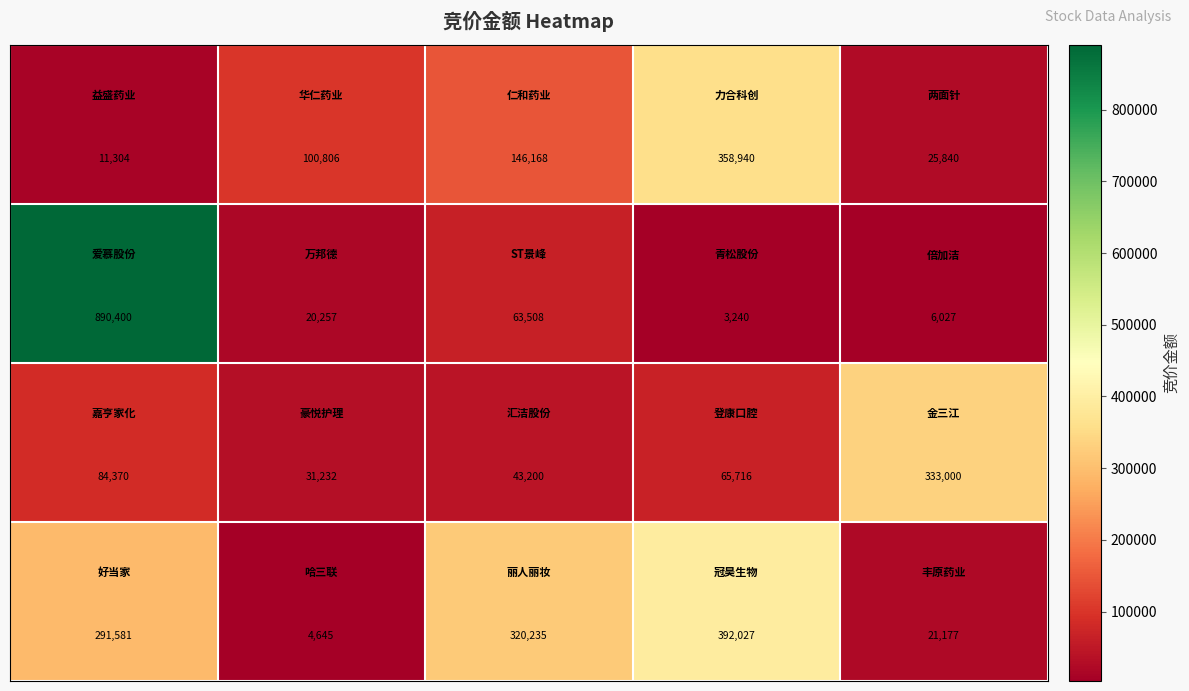

What is the smallest value displayed?

3240